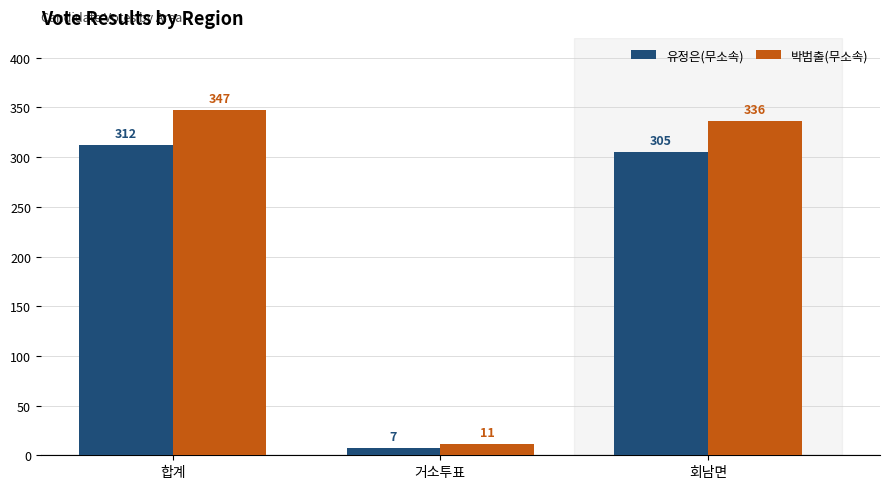

What are all the series names shown in the legend?

유정은(무소속), 박범출(무소속)